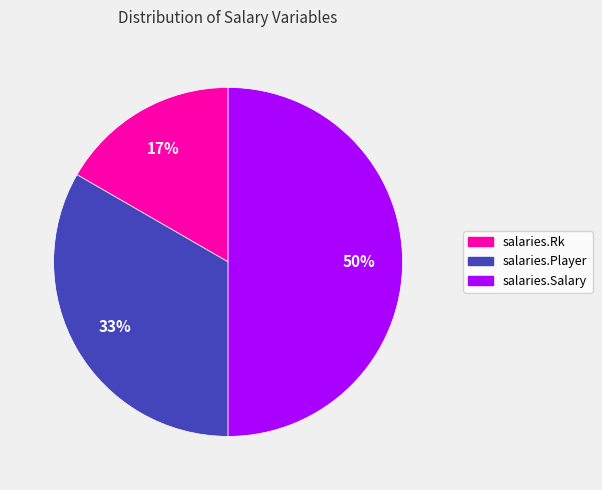

To the nearest percent, what is the average slice percentage?

33%